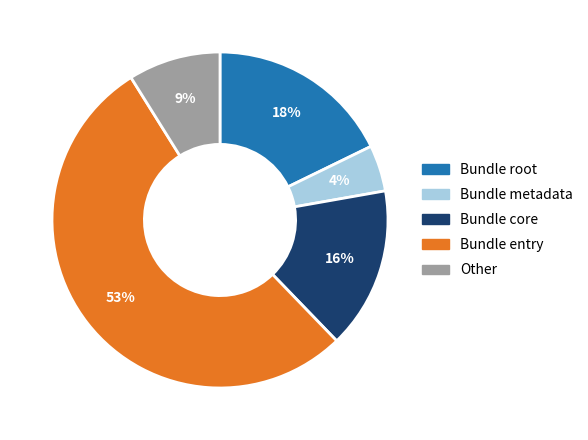

To the nearest percent, what is the difference between the largest and smallest slice percentages?

49%